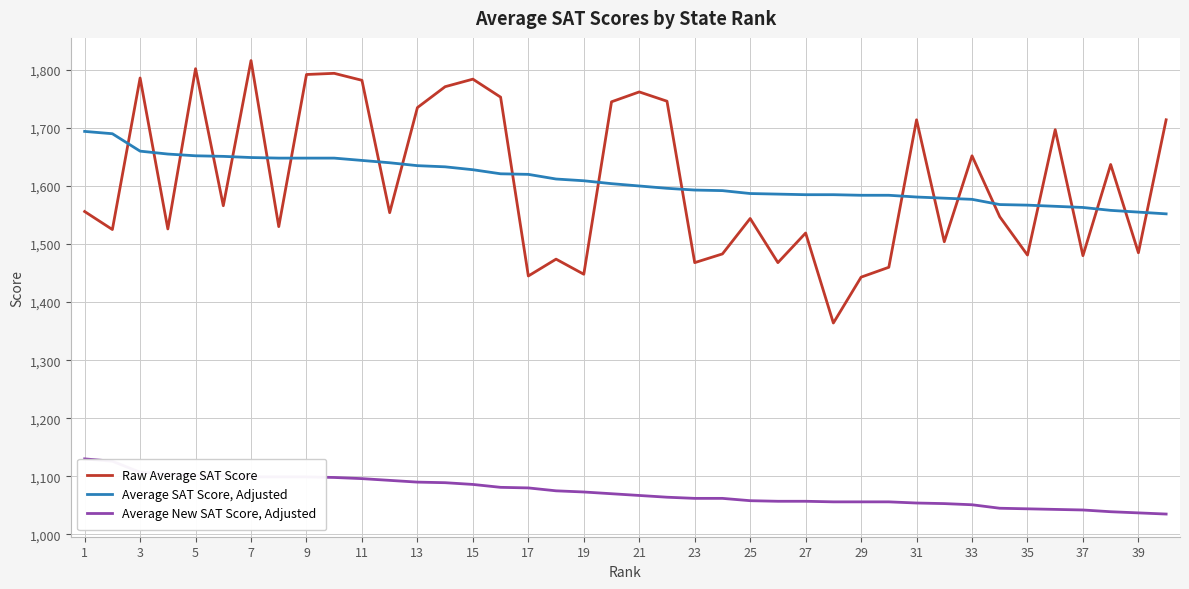

How many times do Average SAT Score, Adjusted and Raw Average SAT Score cross each other?

21